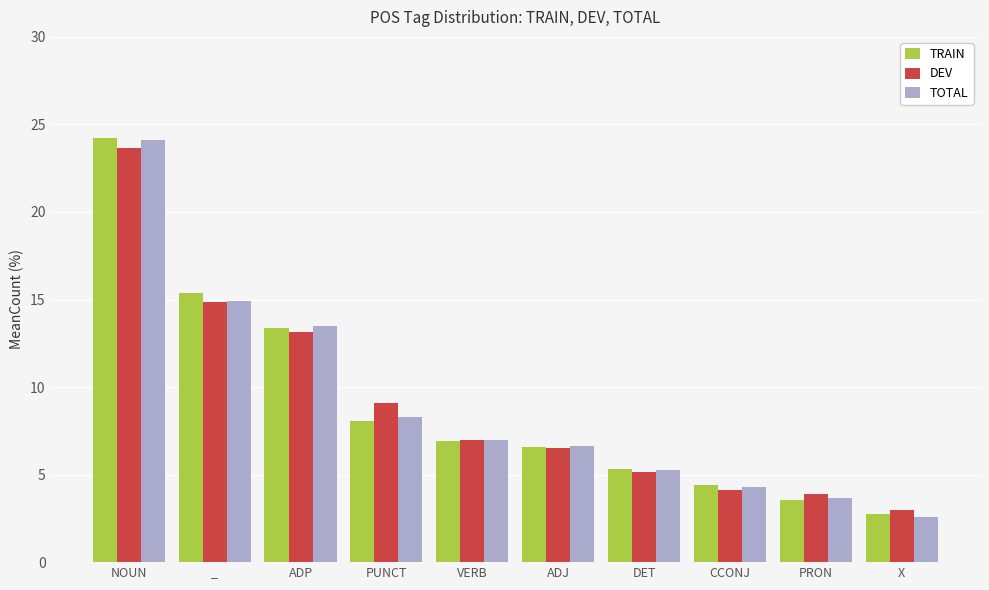

What is the sum of all TOTAL values?

90.2